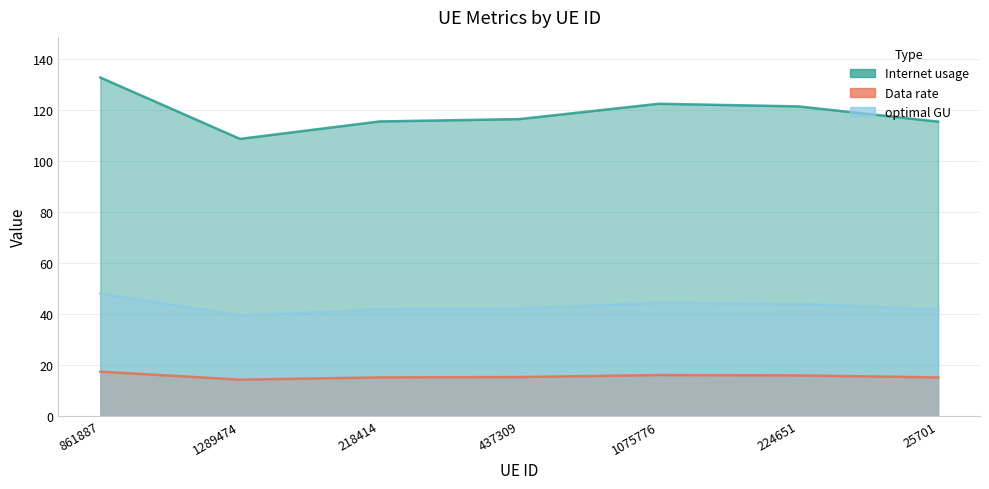

True or false: Data rate and optimal GU cross at least once.

False